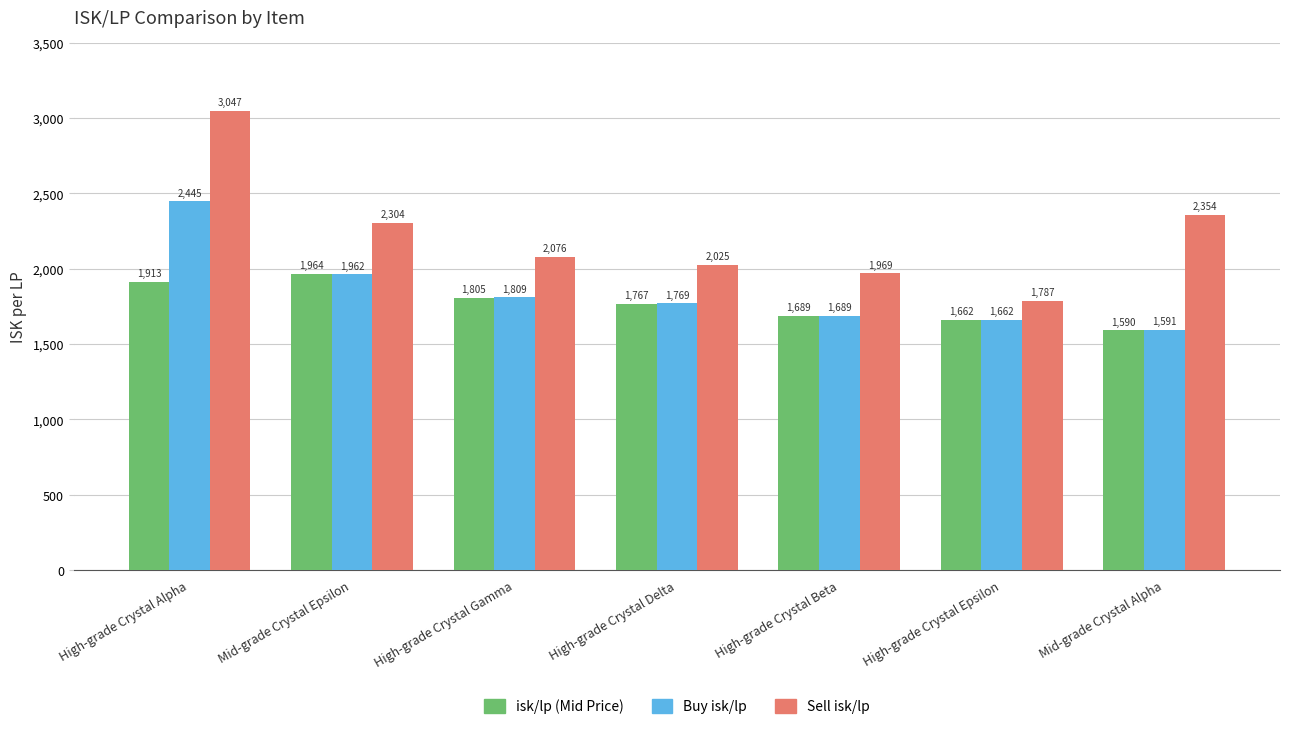

At which category does the chart reach its minimum across all series?

Mid-grade Crystal Alpha